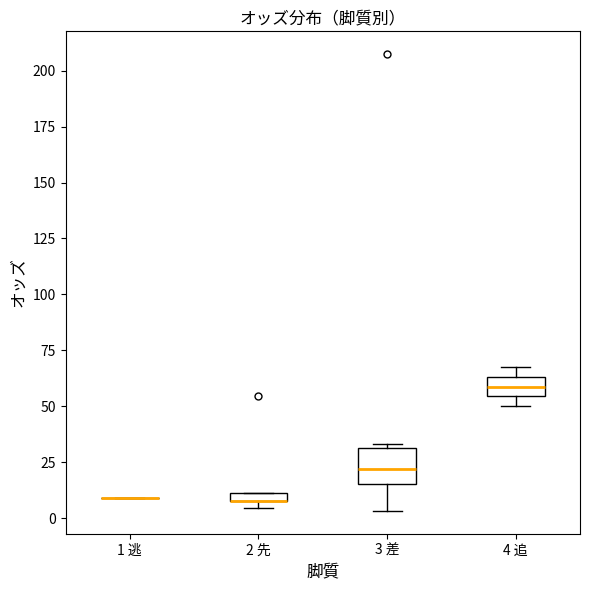

Where is the upper edge of the box for 3 差 on the y-axis? The values are not printed on the chart, so give them approximately, as read against the axis.

30